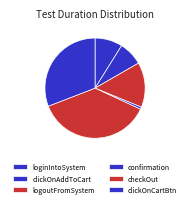

How many segments does this pie chart have?

6